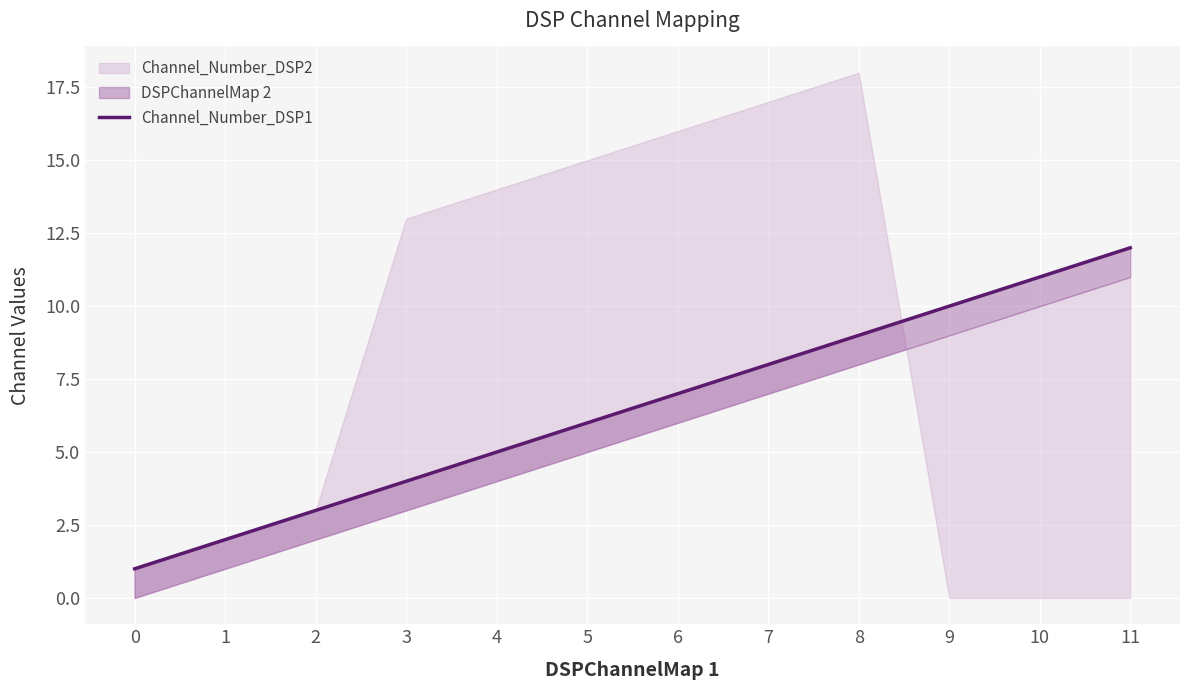

Read the value at 7, to the nearest 10.

10